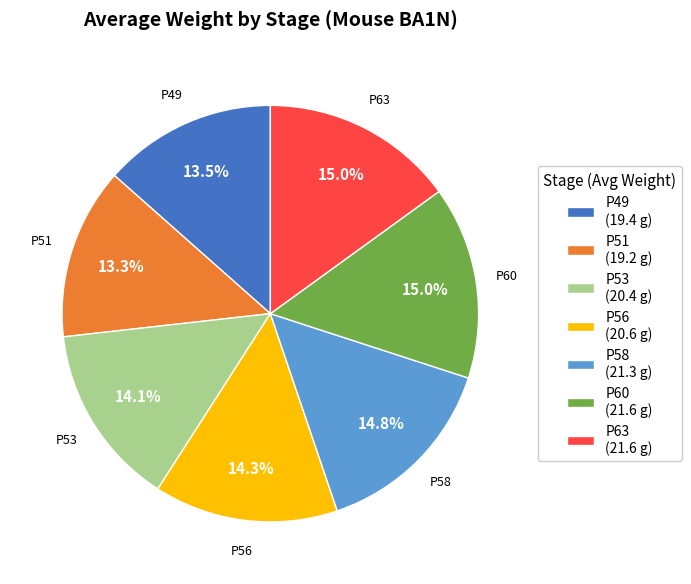

Is there any slice that represents more than half of the pie?

No